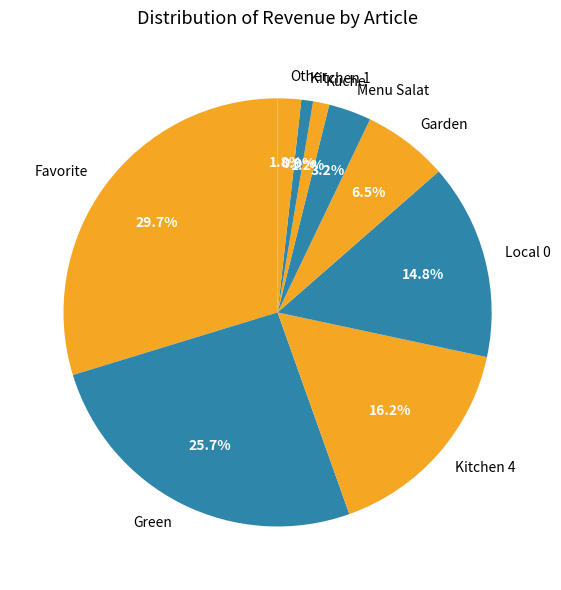

To the nearest percent, what is the difference between the largest and smallest slice percentages?

29%